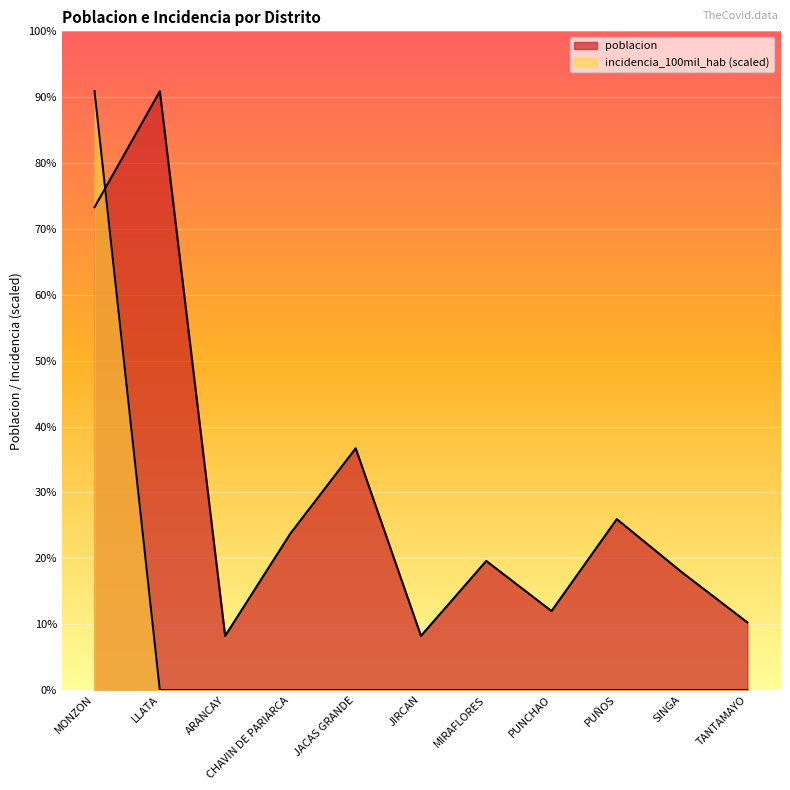

What is the difference between the highest and lowest values at SINGA?

2707